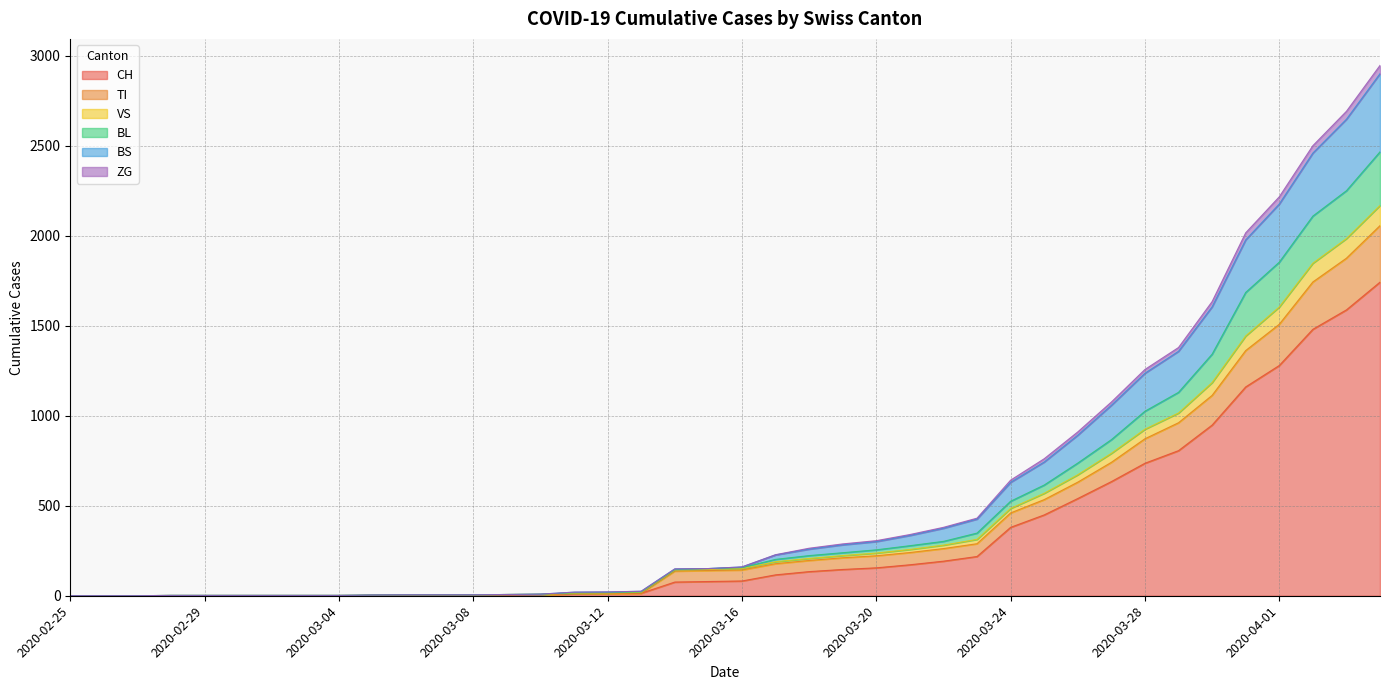

What is the highest value of the CH series?

1742